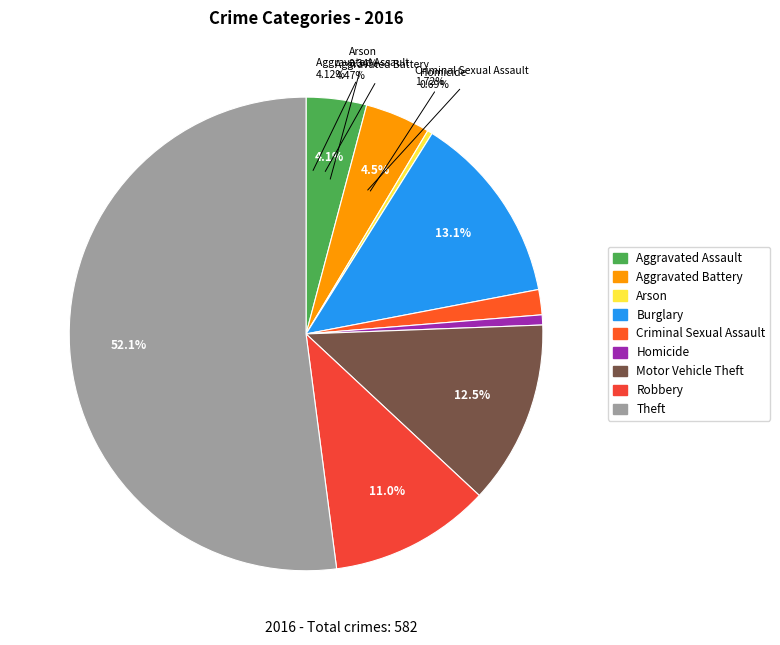

Between Aggravated Assault and Criminal Sexual Assault, which is larger?

Aggravated Assault